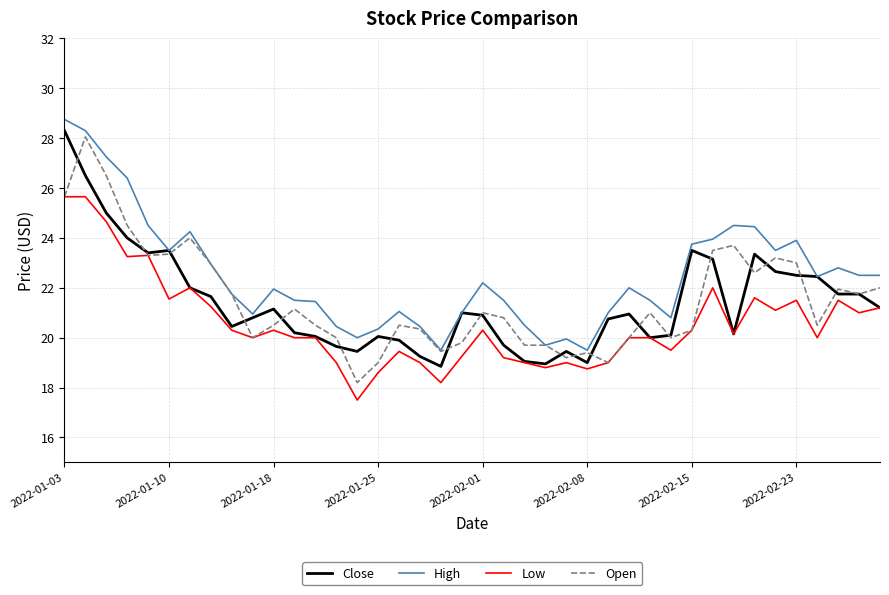

What is the maximum value shown in the chart?

28.8